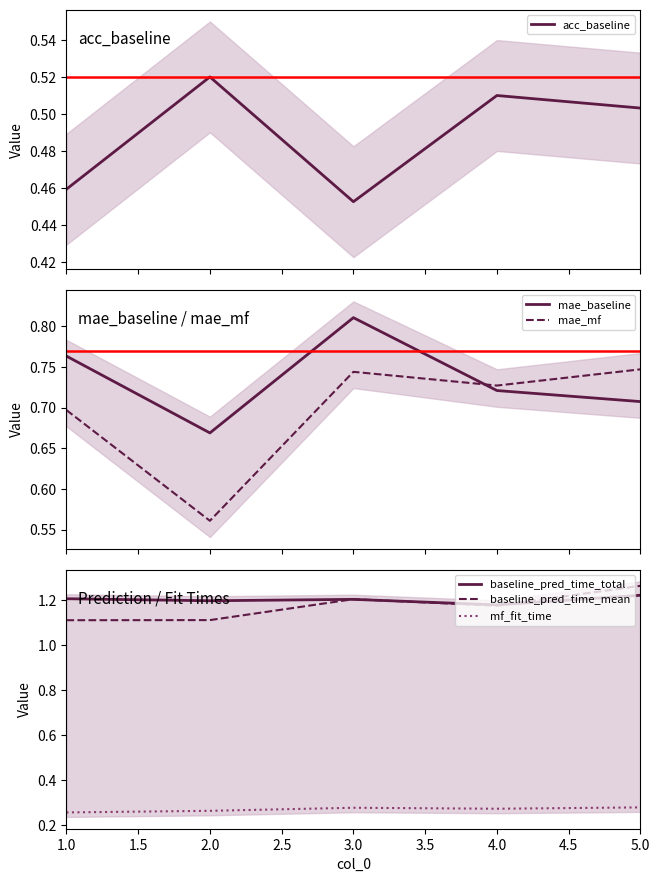

Reading left to right, what are all the values shown in this chart?

acc_baseline: 0.5	0.5	0.5	0.5	0.5
mae_baseline: 0.8	0.7	0.8	0.7	0.7
mae_mf: 0.7	0.6	0.7	0.7	0.7
baseline_pred_time_total: 1.2	1.2	1.2	1.2	1.2
baseline_pred_time_mean: 1.1	1.1	1.2	1.2	1.3
mf_fit_time: 0.3	0.3	0.3	0.3	0.3